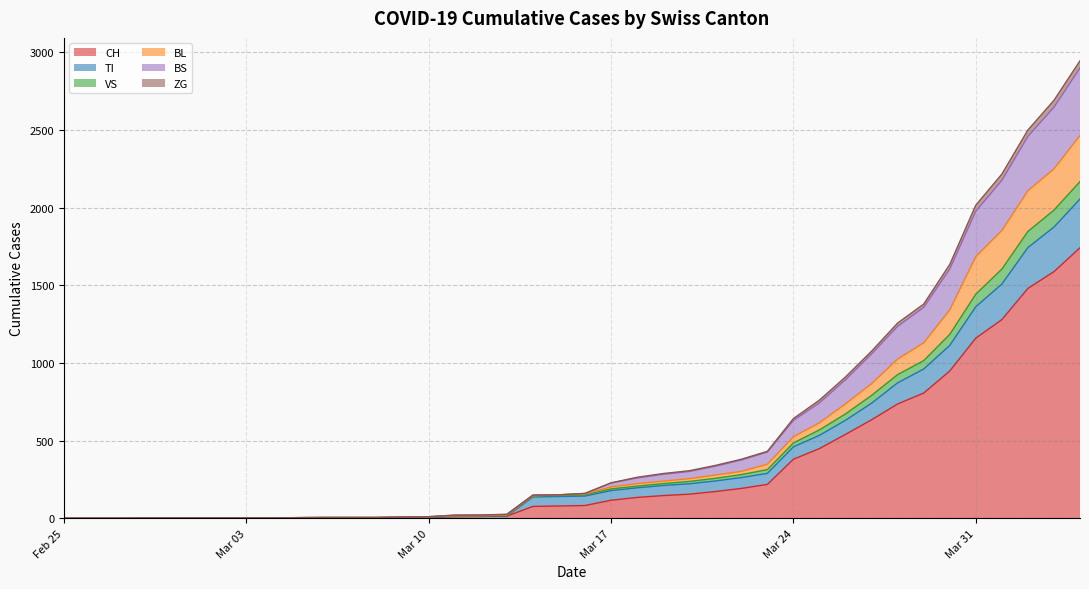

How many data points in BS are above 160?

19